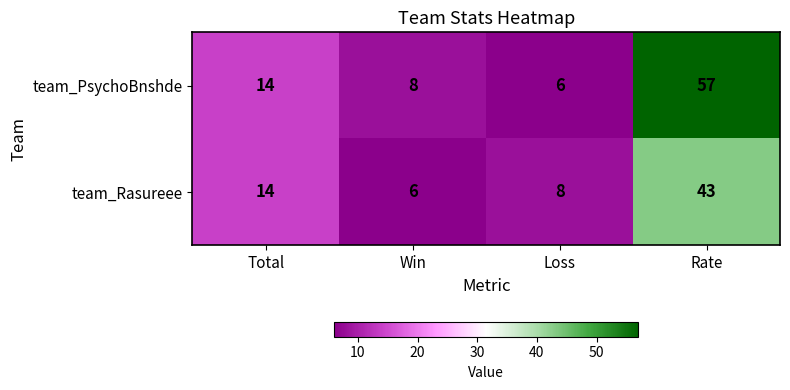

Which series has the widest spread of values?

team_PsychoBnshde